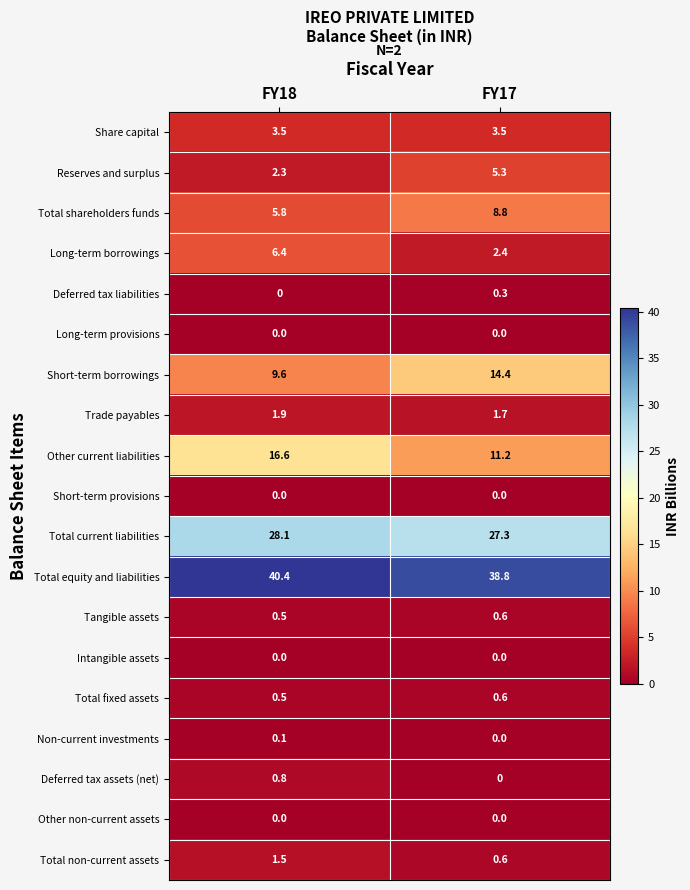

At how many categories does at least one series exceed 8?

2